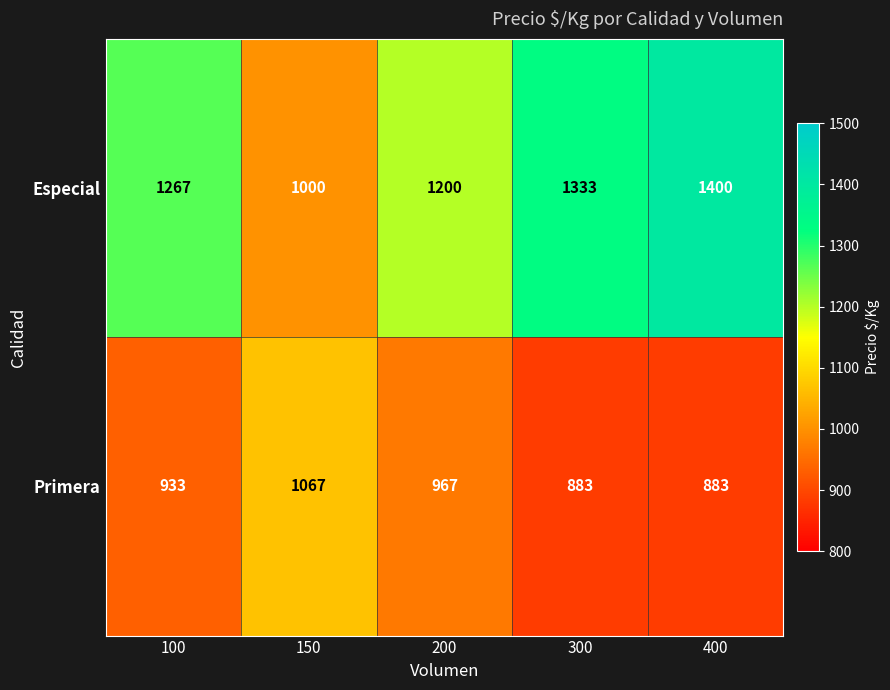

The value of Primera at 400 is 883. True or false?

True